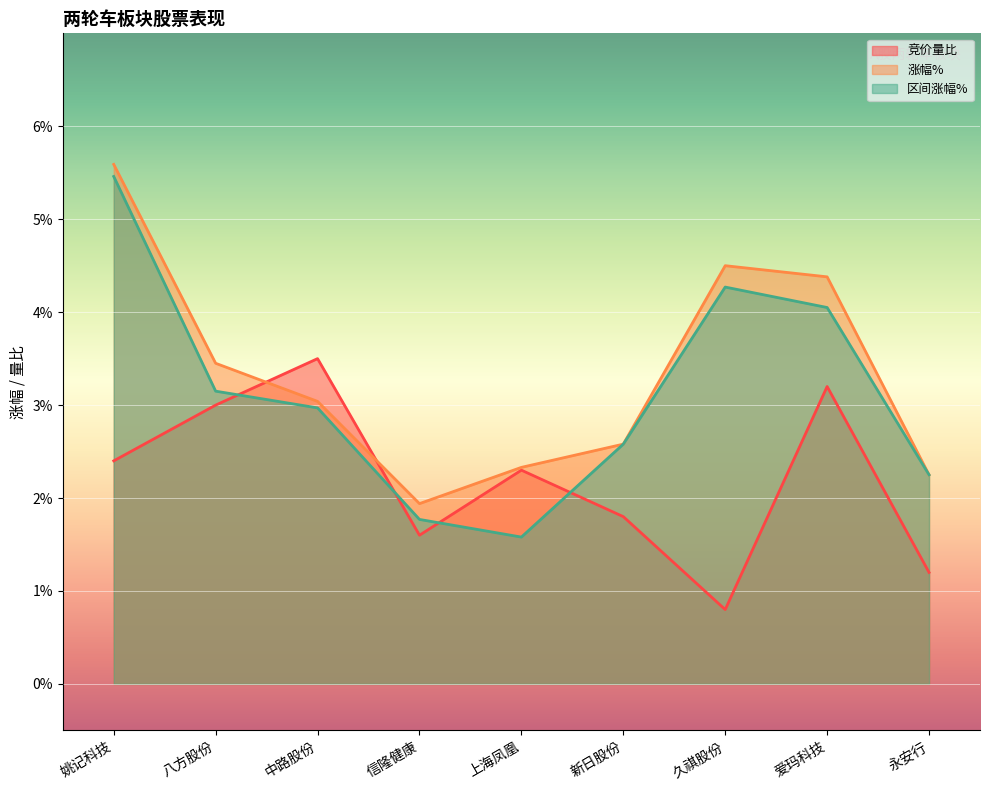

Is it true that 竞价量比 equals 1.8 at 新日股份?

True